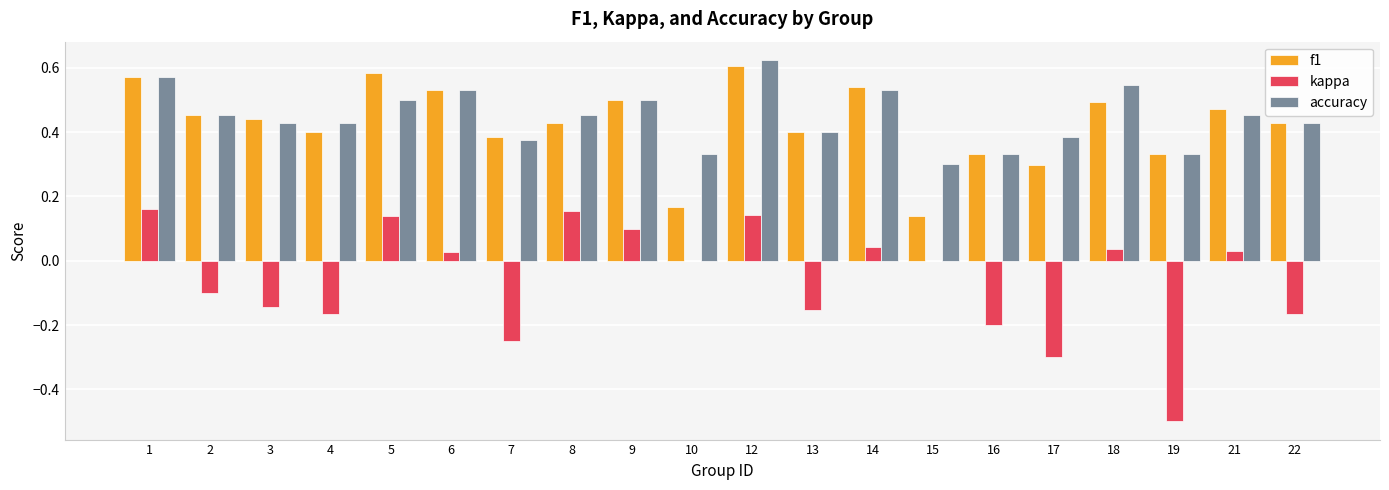

The kappa series shows -0.2 at 22. True or false?

True